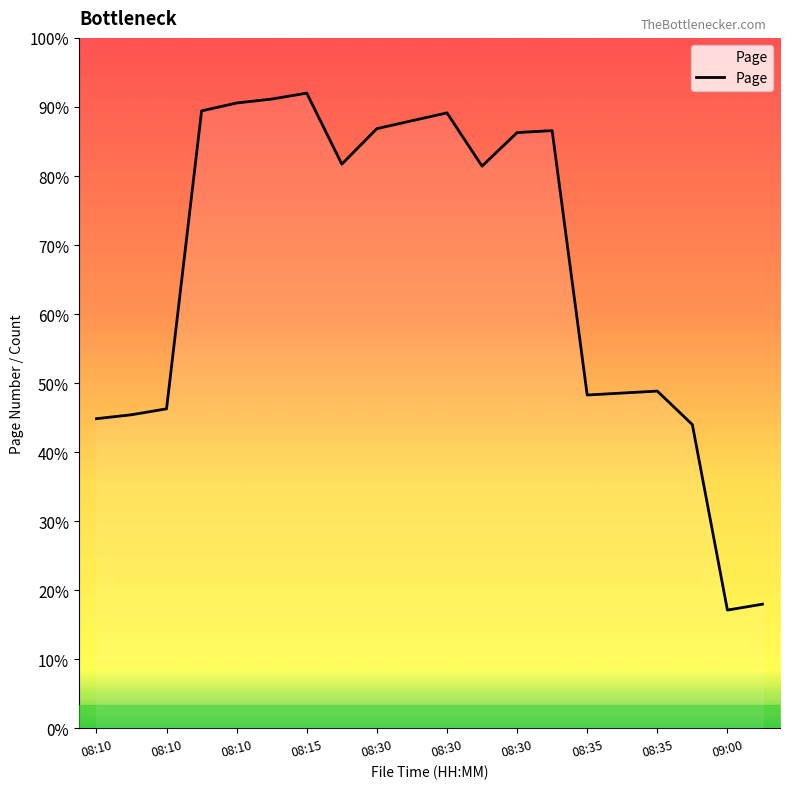

Is this an area chart (filled region under the line)?

Yes